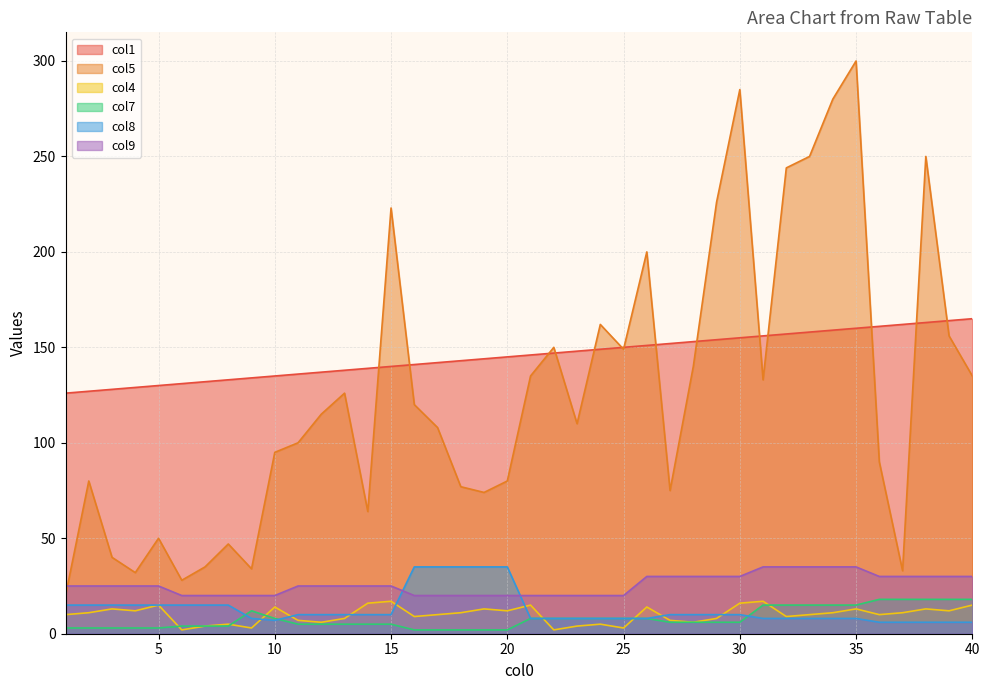

Which series has the largest total across all categories?

col1